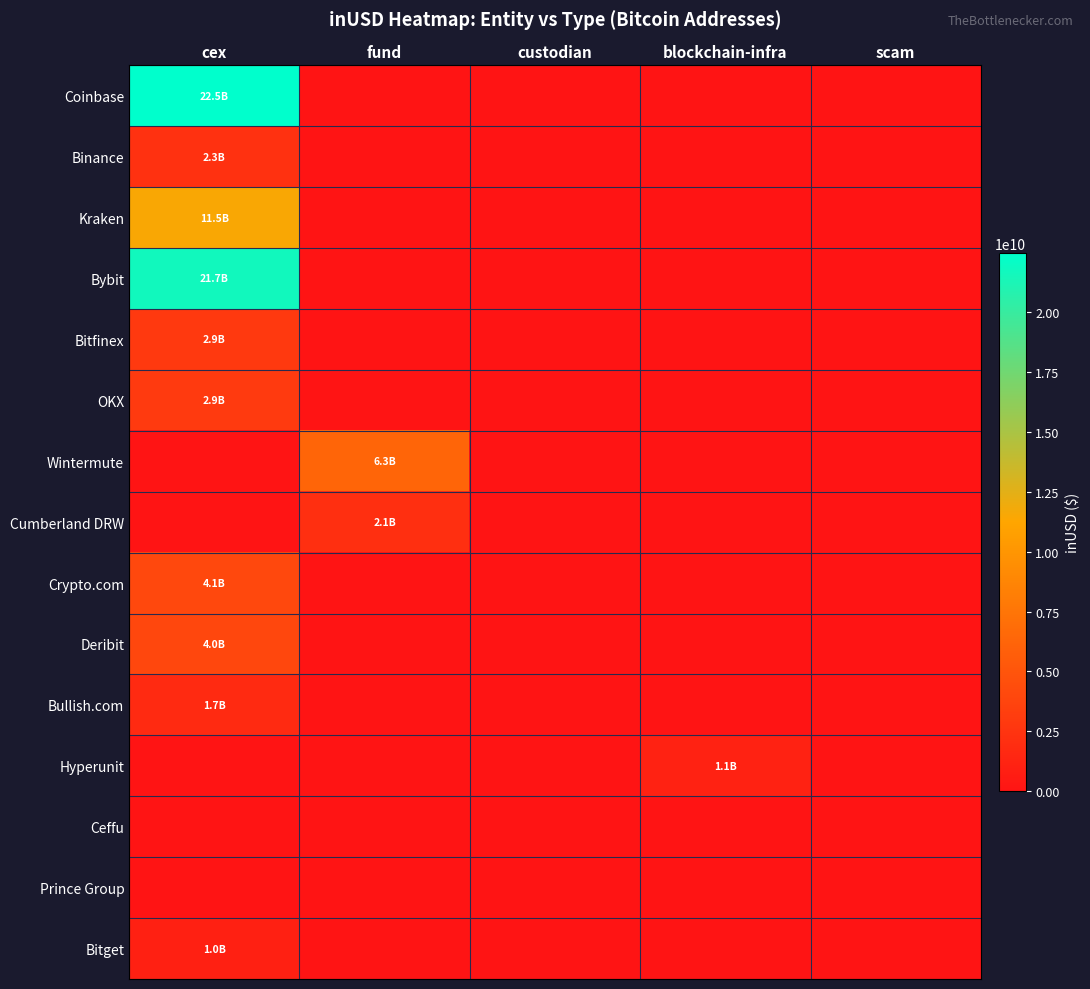

Reading right to left, extract all data points from this chart.

Coinbase: scam=0.0	blockchain-infra=0.0	custodian=0.0	fund=0.0	cex=22473231084.7
Binance: scam=0.0	blockchain-infra=0.0	custodian=0.0	fund=0.0	cex=2315183887.0
Kraken: scam=0.0	blockchain-infra=0.0	custodian=0.0	fund=0.0	cex=11464431710.2
Bybit: scam=0.0	blockchain-infra=0.0	custodian=0.0	fund=0.0	cex=21674915517.9
Bitfinex: scam=0.0	blockchain-infra=0.0	custodian=0.0	fund=0.0	cex=2853914416.8
OKX: scam=0.0	blockchain-infra=0.0	custodian=0.0	fund=0.0	cex=2948362056.0
Wintermute: scam=0.0	blockchain-infra=0.0	custodian=0.0	fund=6277781166.3	cex=0.0
Cumberland DRW: scam=0.0	blockchain-infra=0.0	custodian=0.0	fund=2136679871.4	cex=0.0
Crypto.com: scam=0.0	blockchain-infra=0.0	custodian=0.0	fund=0.0	cex=4053345006.4
Deribit: scam=0.0	blockchain-infra=0.0	custodian=0.0	fund=0.0	cex=3985060331.5
Bullish.com: scam=0.0	blockchain-infra=0.0	custodian=0.0	fund=0.0	cex=1729677885.8
Hyperunit: scam=0.0	blockchain-infra=1111117440.2	custodian=0.0	fund=0.0	cex=0.0
Ceffu: scam=0.0	blockchain-infra=0.0	custodian=0.0	fund=0.0	cex=0.0
Prince Group: scam=0.0	blockchain-infra=0.0	custodian=0.0	fund=0.0	cex=0.0
Bitget: scam=0.0	blockchain-infra=0.0	custodian=0.0	fund=0.0	cex=986110894.5